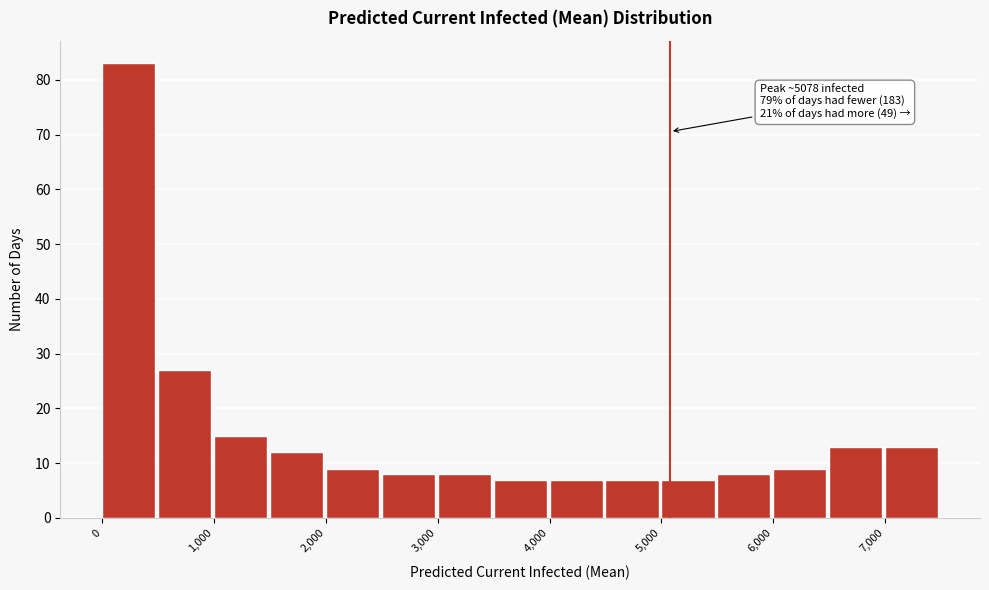

Over which range of the x-axis is the bar tallest?

0 to 500